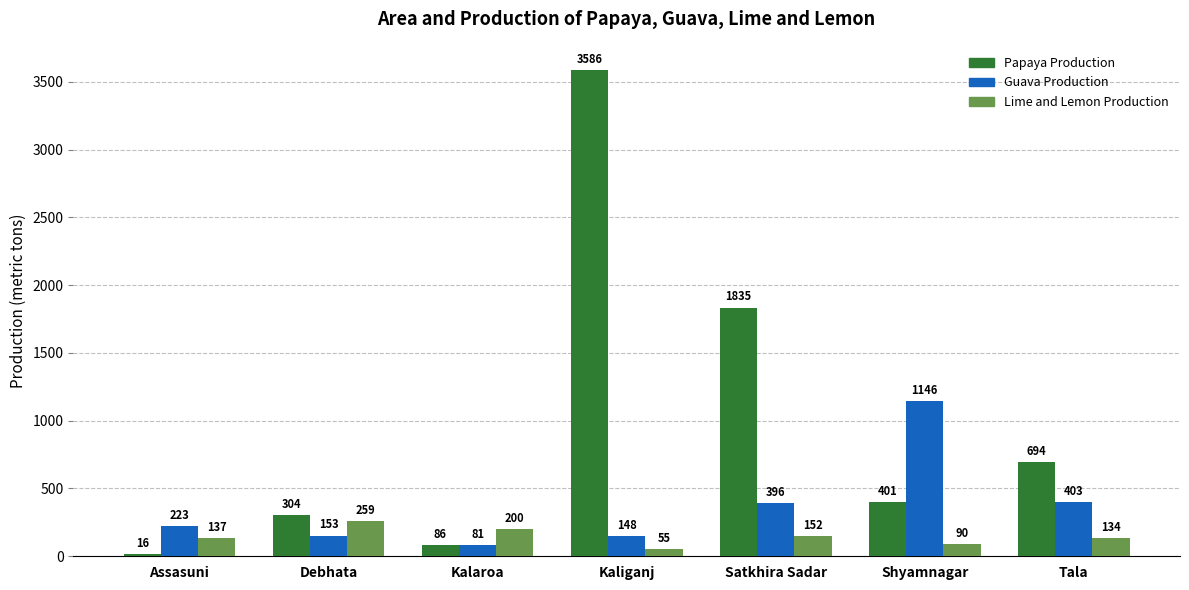

Count the number of categories in the chart.

7